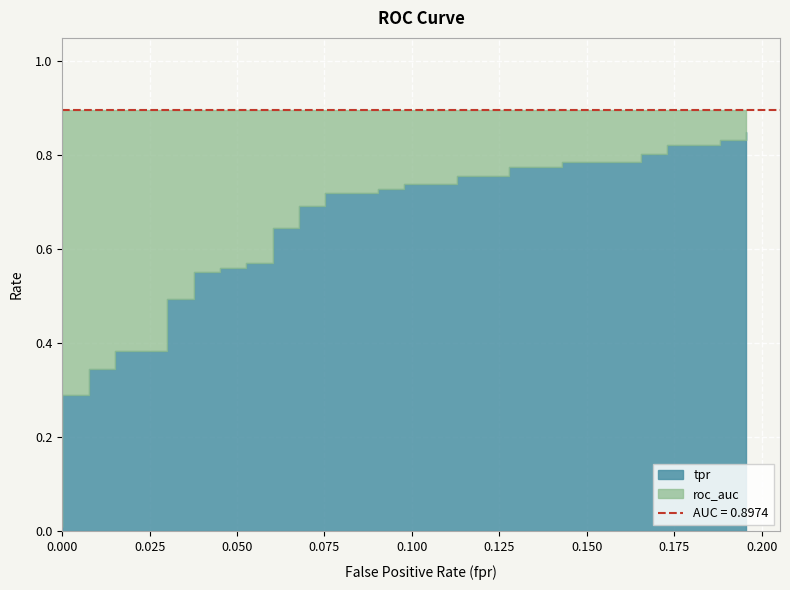

True or false: roc_auc has more than 2 interior local peaks.

False